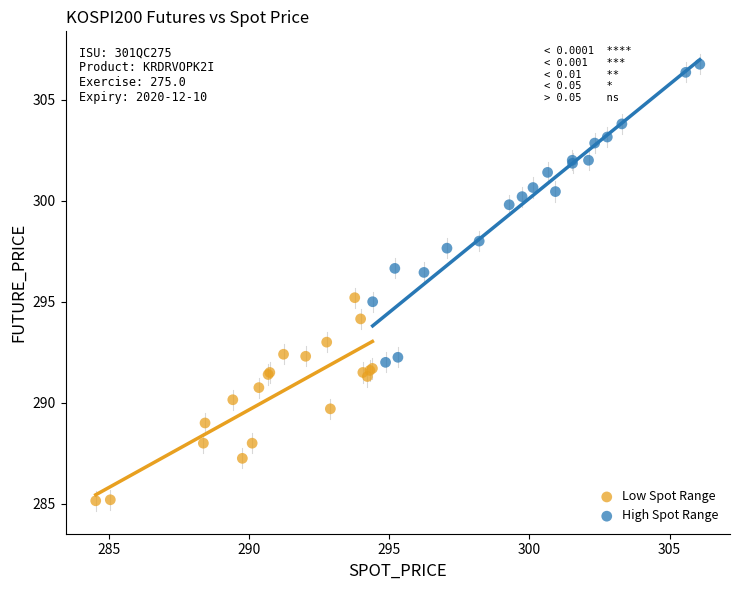

Which series has the widest spread of Y values?

High Spot Range